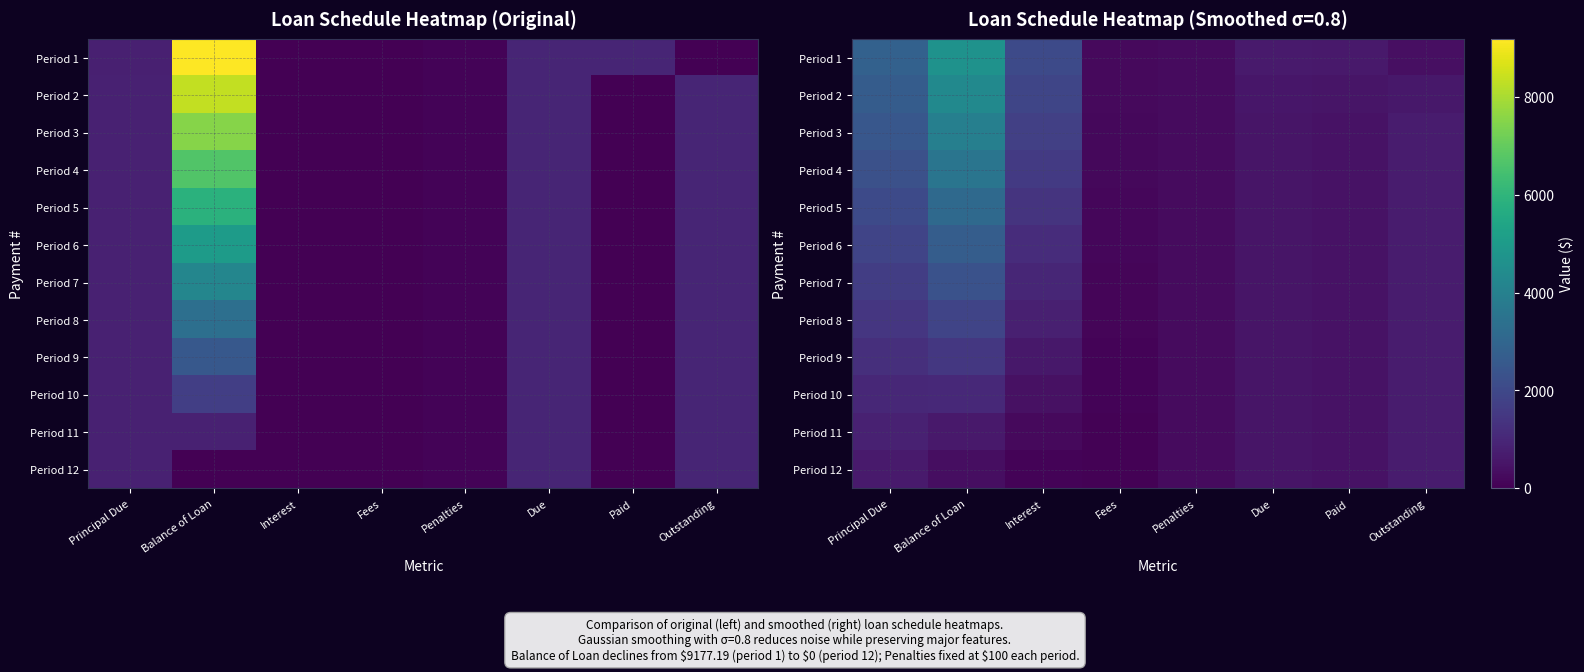

What value does the Period 2 series have at Outstanding?

596.0